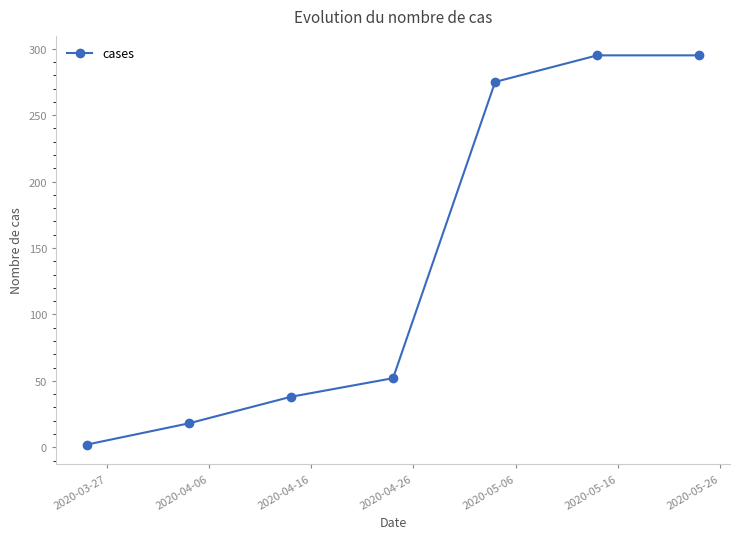

How many lines are shown in the chart?

1